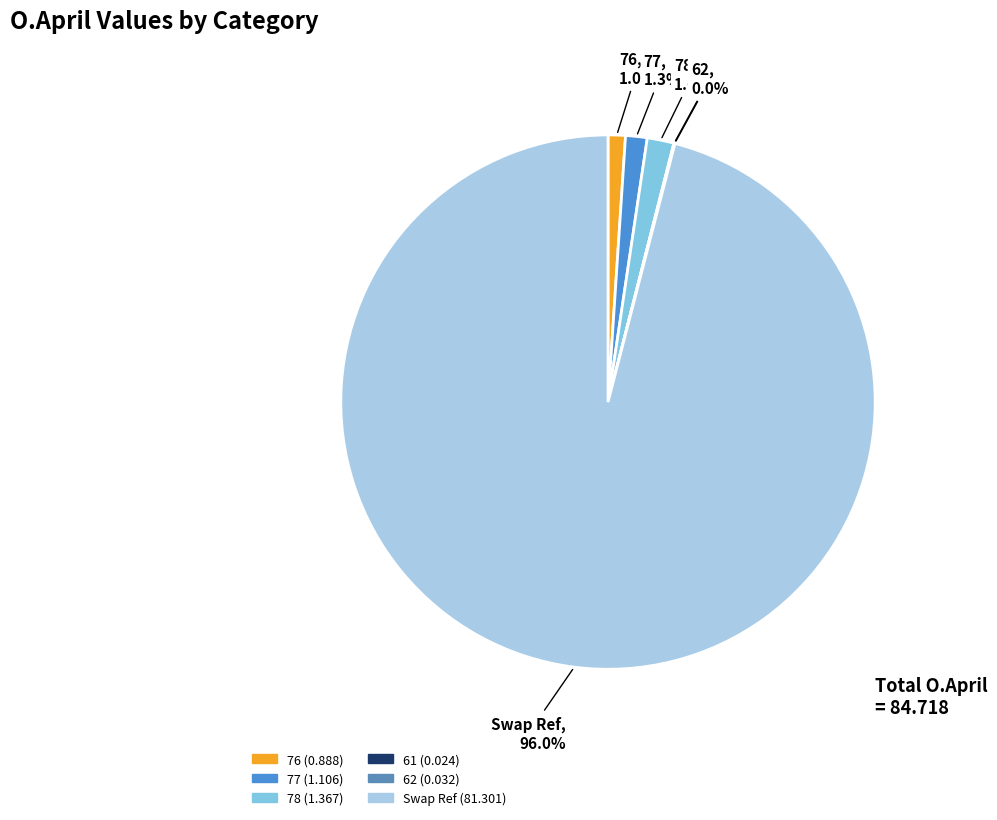

Combined, do 77 and Swap Ref account for over 50%?

Yes